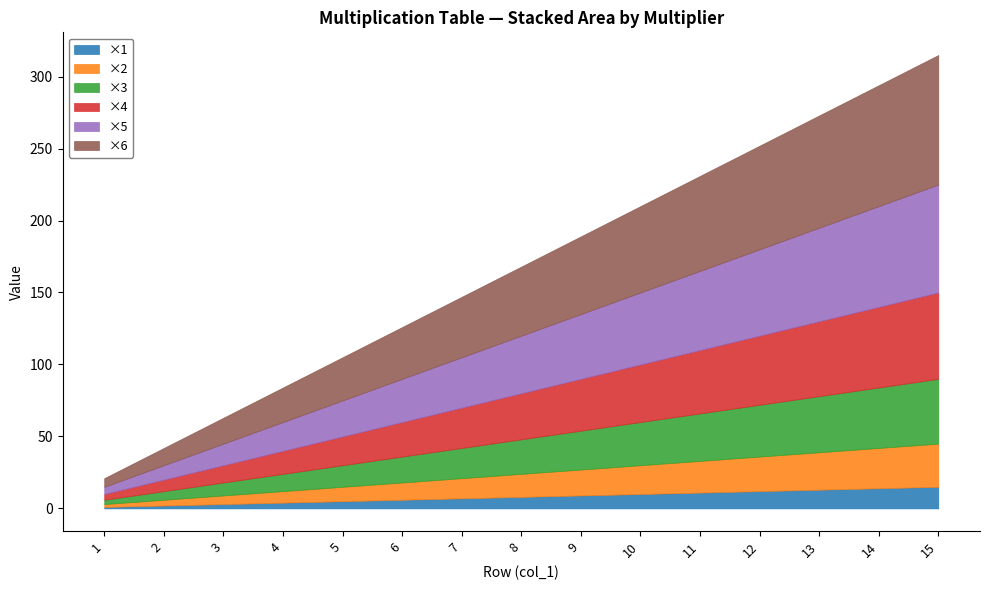

What is the value of the ×4 point at the 5th from the left?

20